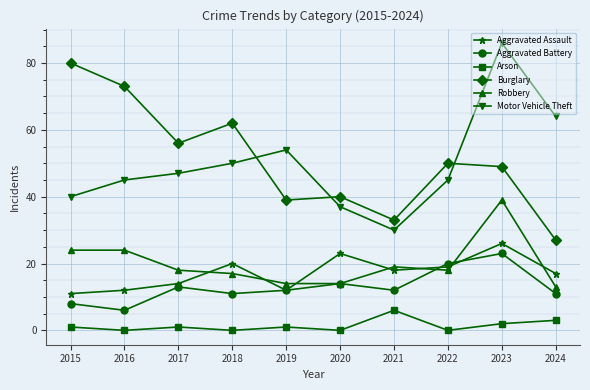

True or false: Arson and Burglary cross at least once.

False